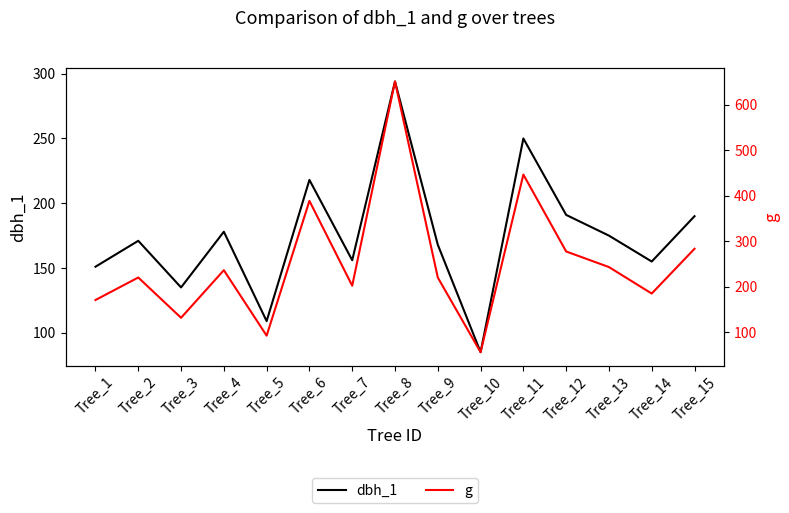

Which series has the widest spread of values?

g